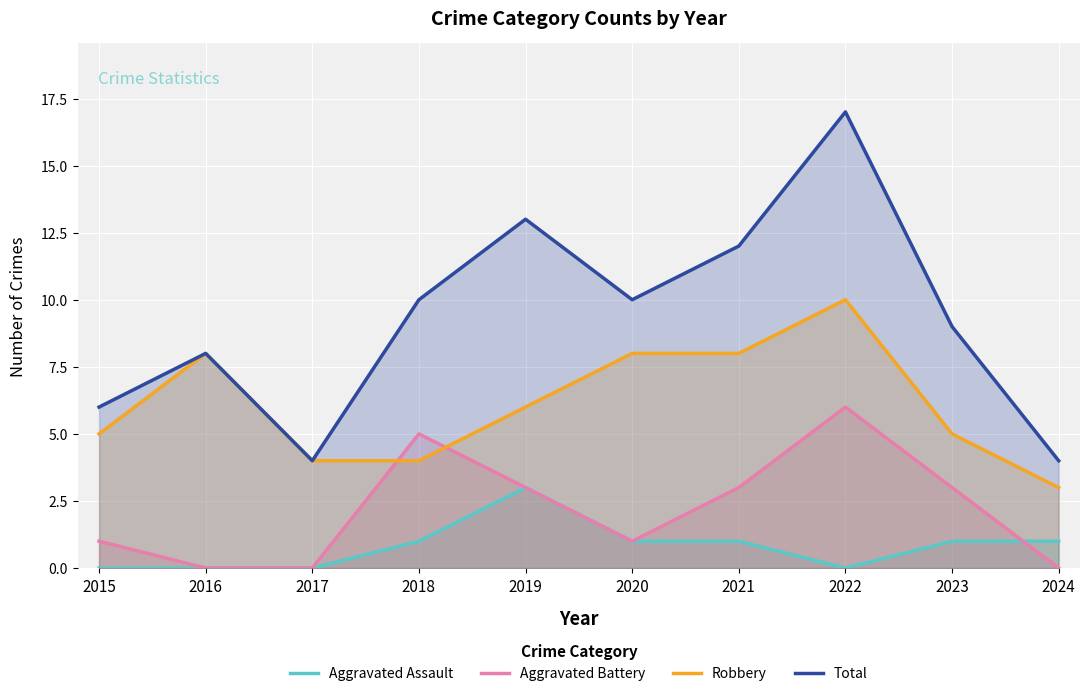

The value of Robbery at 2022 is 15. True or false?

False